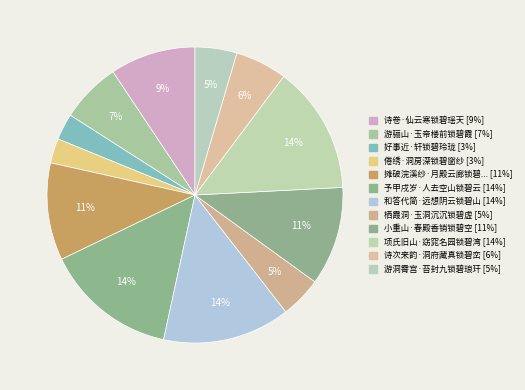

Count the number of slices in the pie.

12